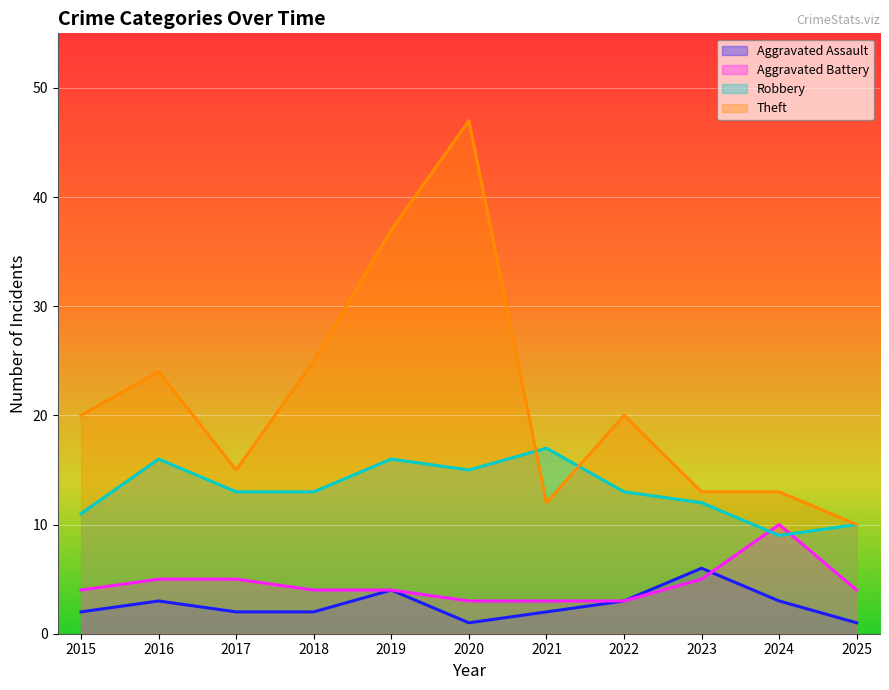

True or false: Aggravated Battery and Aggravated Assault cross at least once.

True